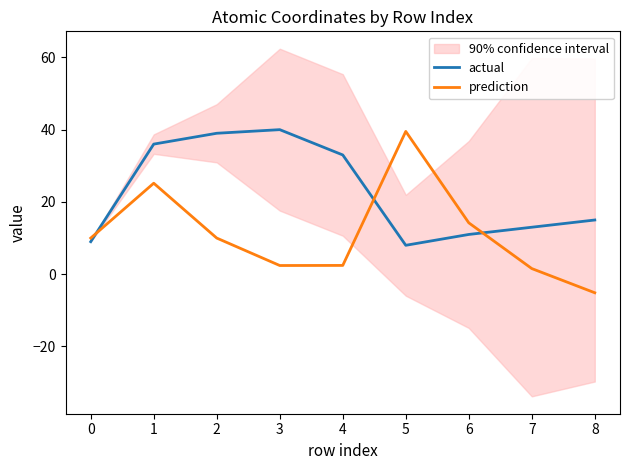

Does the chart display data point markers on the line(s)?

No